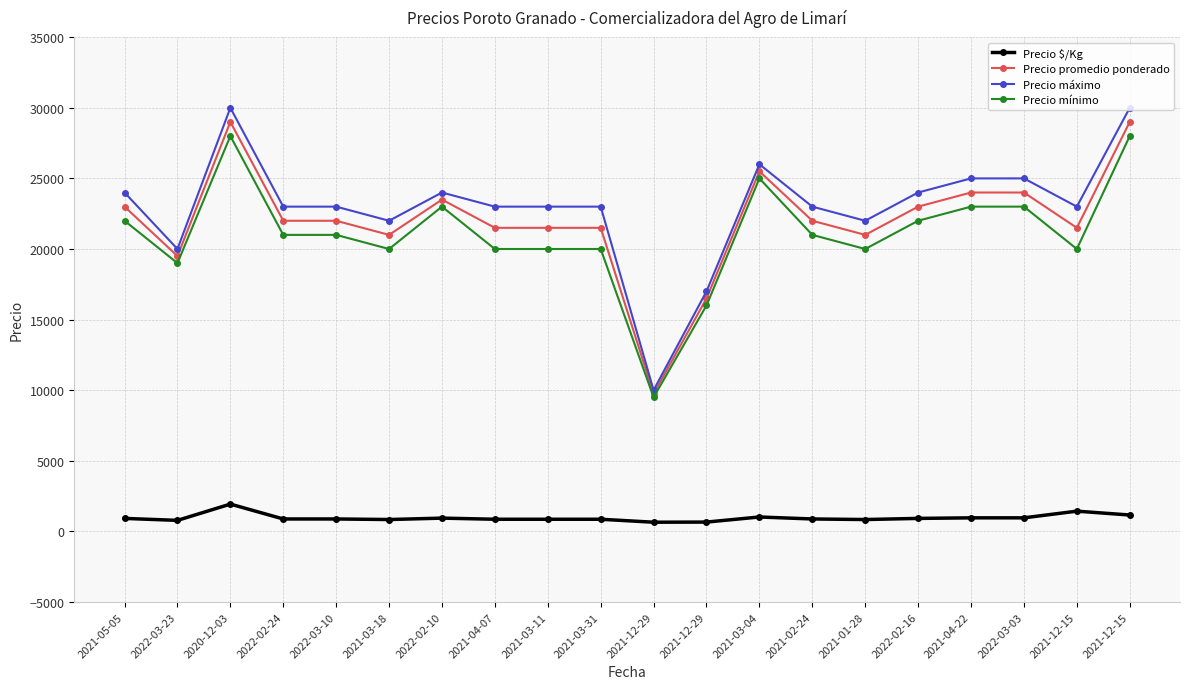

What value does the Precio $/Kg series have at 2021-03-04?

1020